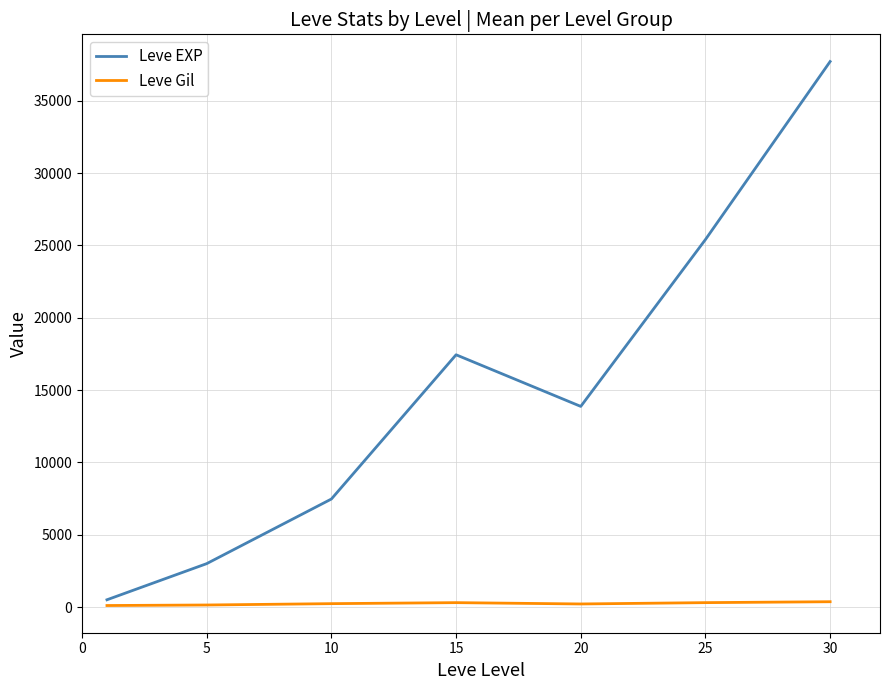

Which series has the largest total across all categories?

Leve EXP